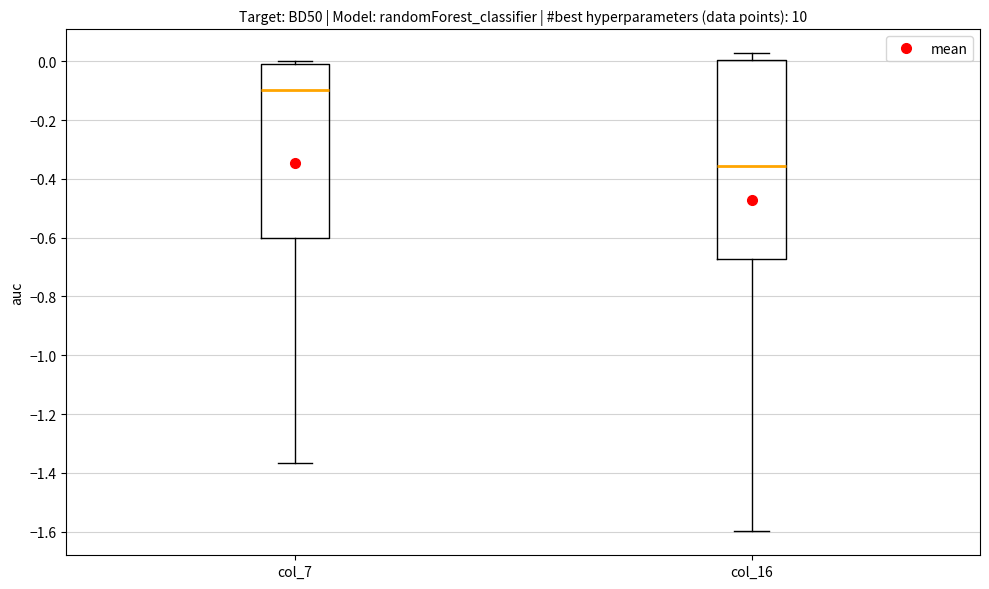

Where is the upper edge of the box for col_16 on the y-axis? The values are not printed on the chart, so give them approximately, as read against the axis.

0.00